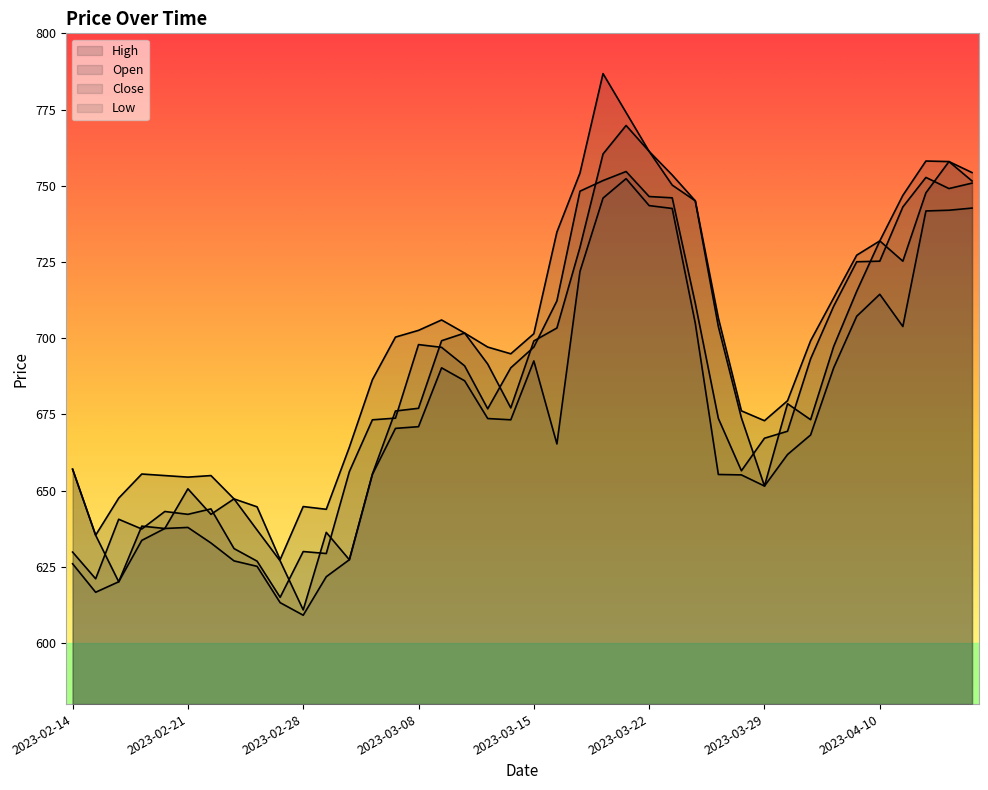

Where is the first local minimum for Open?

2023-02-16